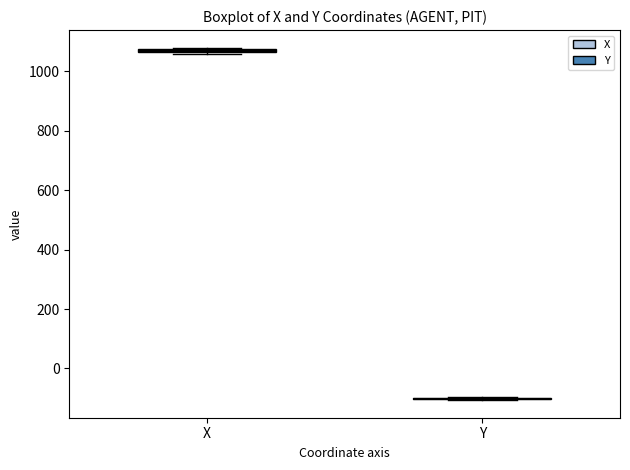

Where is the upper edge of the box for X on the y-axis? The values are not printed on the chart, so give them approximately, as read against the axis.

1080